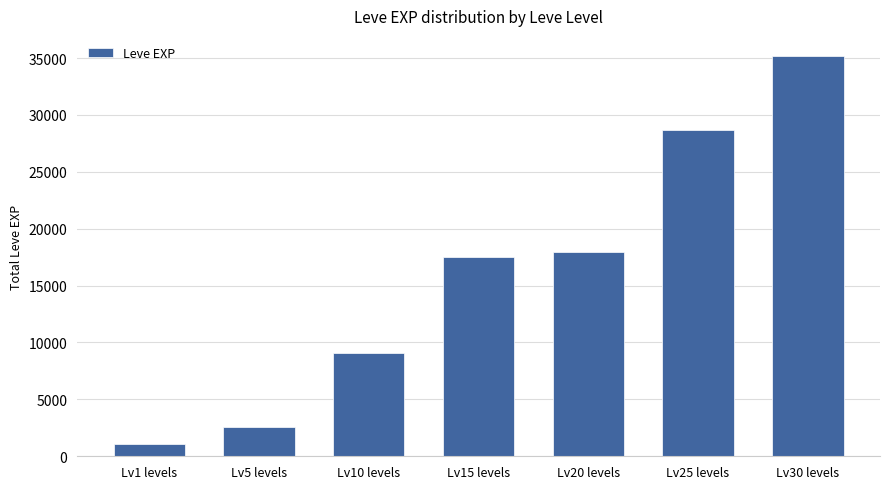

Reading left to right, what are all the values shown in this chart?

1050	2580	9114	17522	17960	28650	35185